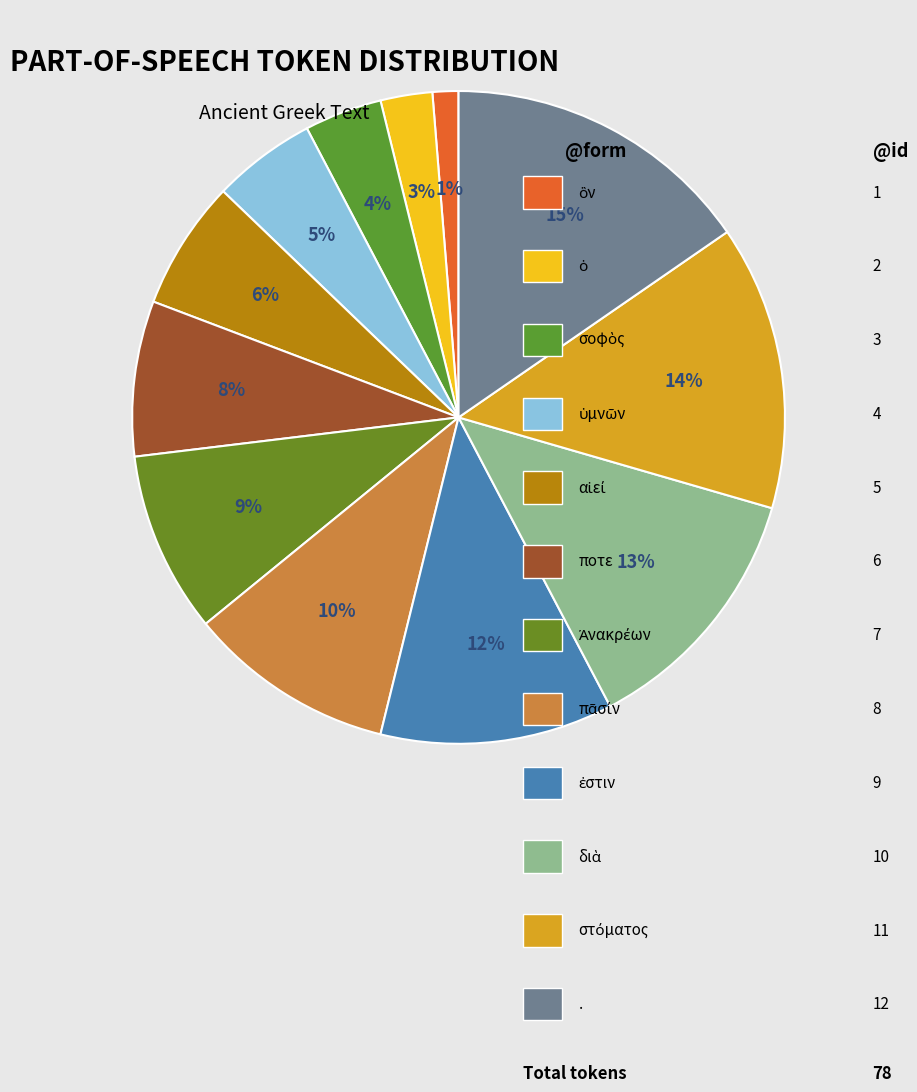

How many segments does this pie chart have?

12